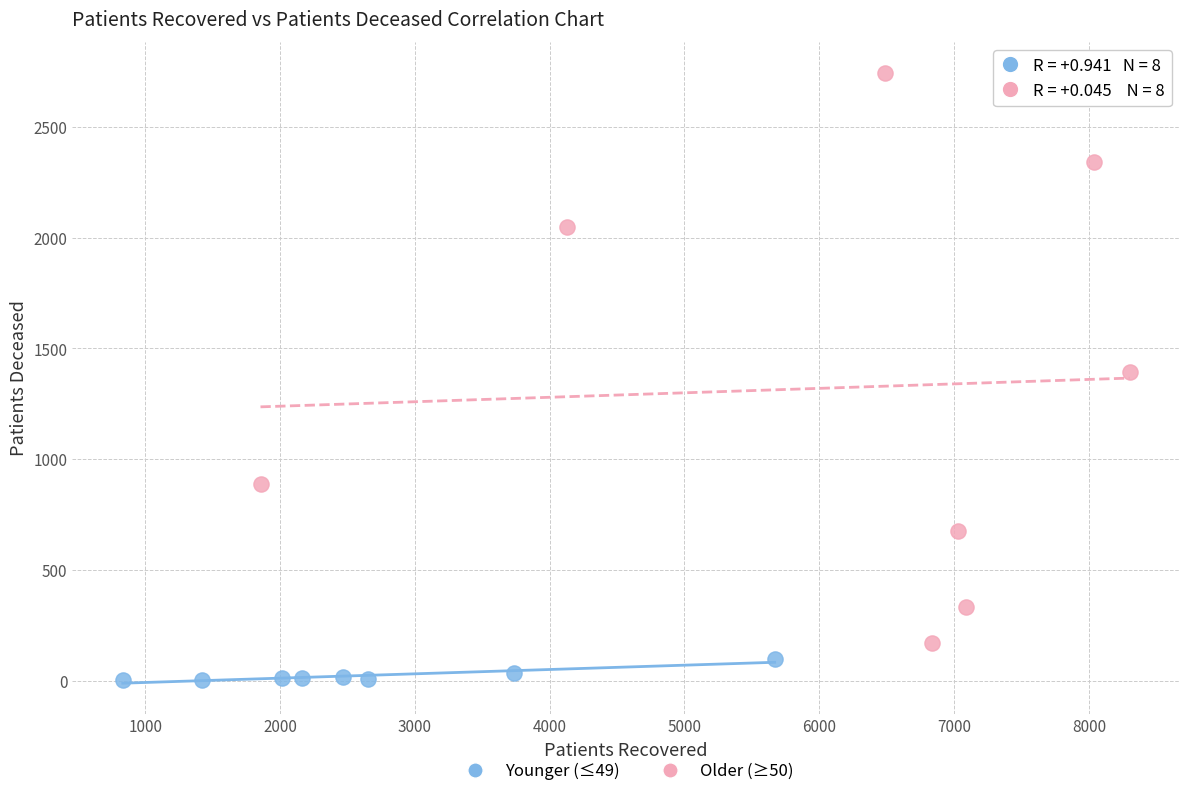

Which series reaches the minimum Y coordinate?

Younger (≤49)